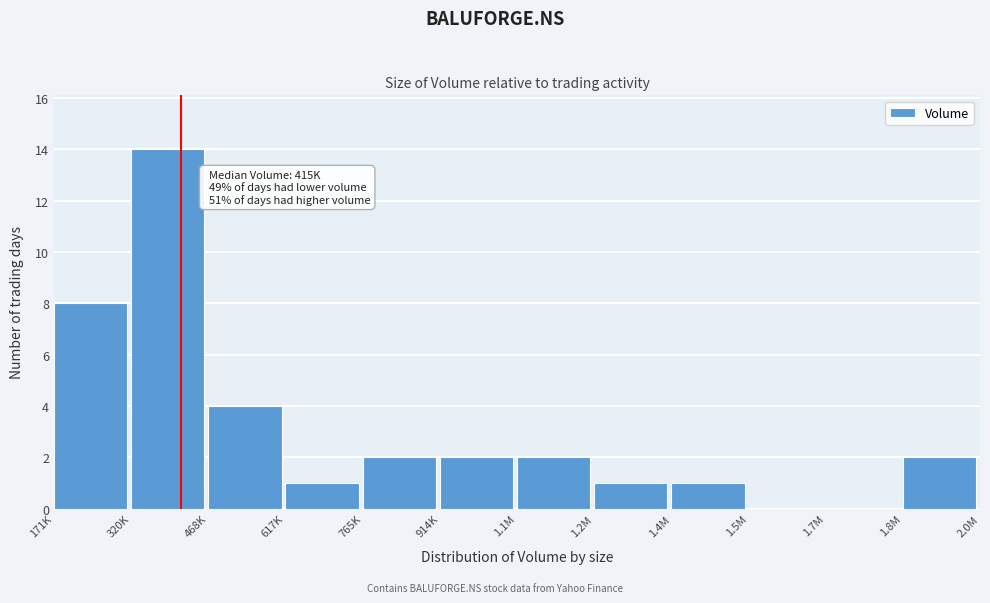

Reading left to right, what are all the values shown in this chart?

171K=8	320K=14	468K=4	617K=1	765K=2	914K=2	1.1M=2	1.2M=1	1.4M=1	1.5M=0	1.7M=0	1.8M=2